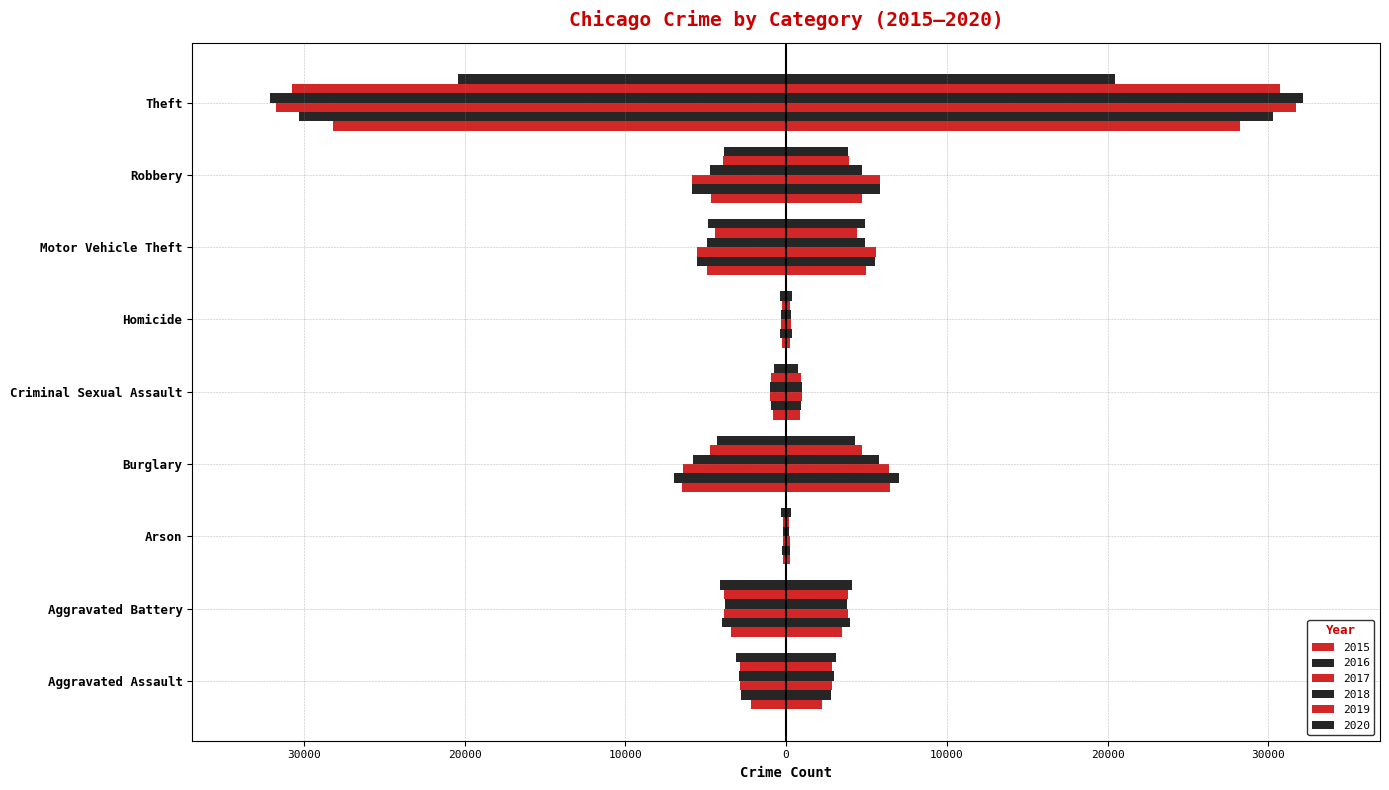

What are all the series names shown in the legend?

2015, 2016, 2017, 2018, 2019, 2020